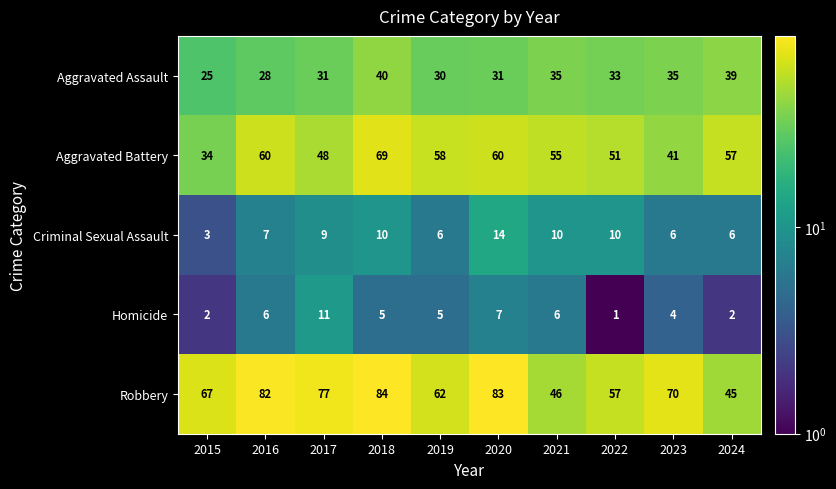

Which series changed the most between 2018 and 2022?

Robbery